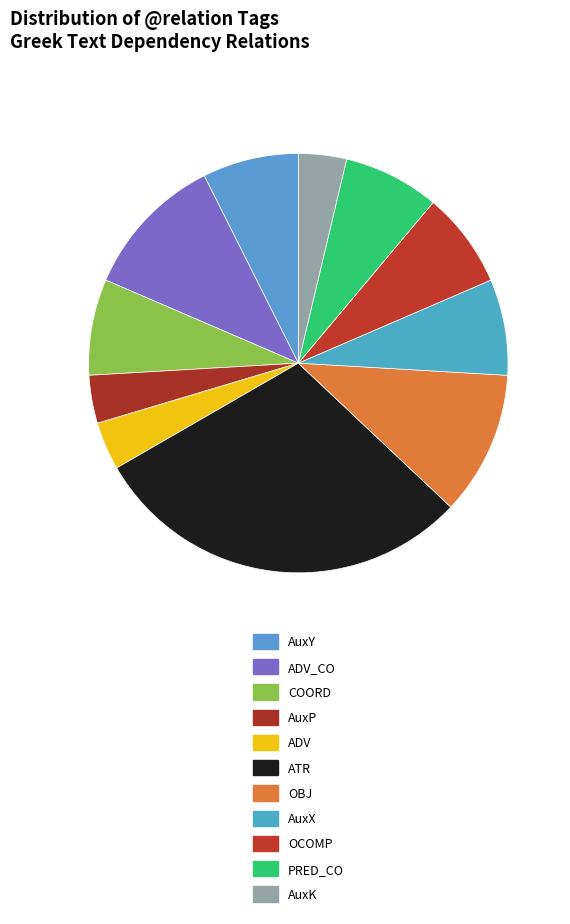

To the nearest percent, what is the difference between the AuxK and ADV_CO slice percentages?

7%